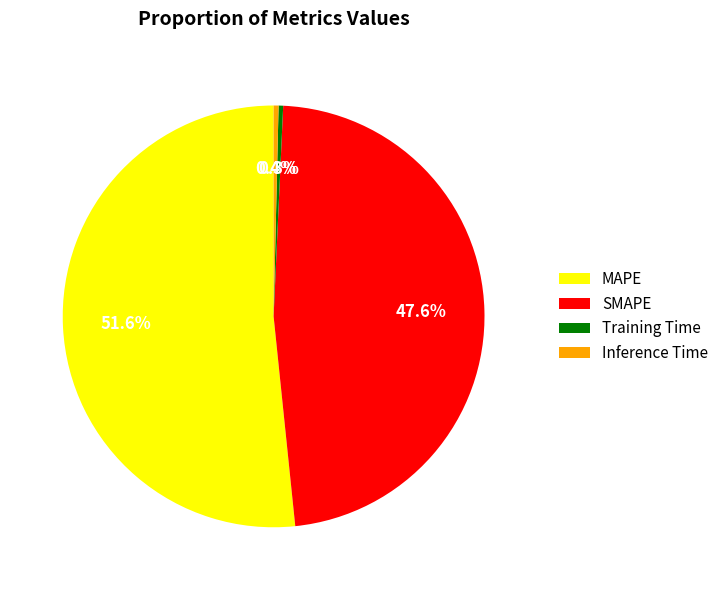

How many segments does this pie chart have?

4